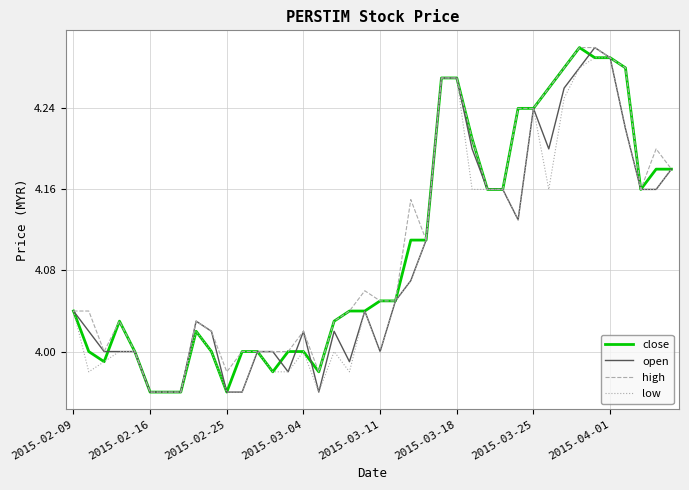

The value of open at 2015-03-18 is 1.6. True or false?

False